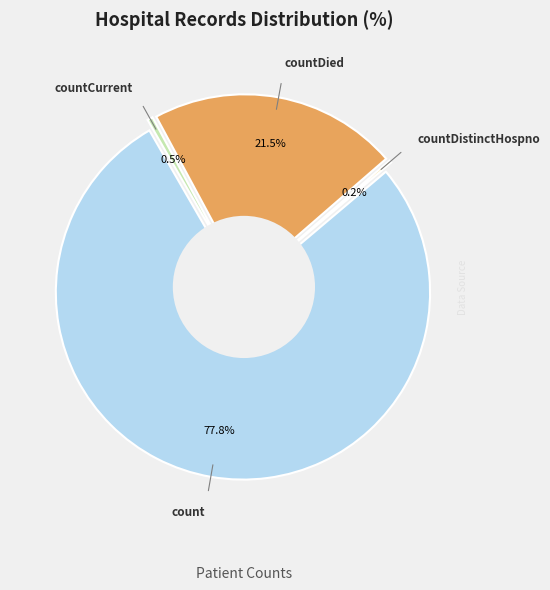

Is it true that countDied is 7% of the pie?

False